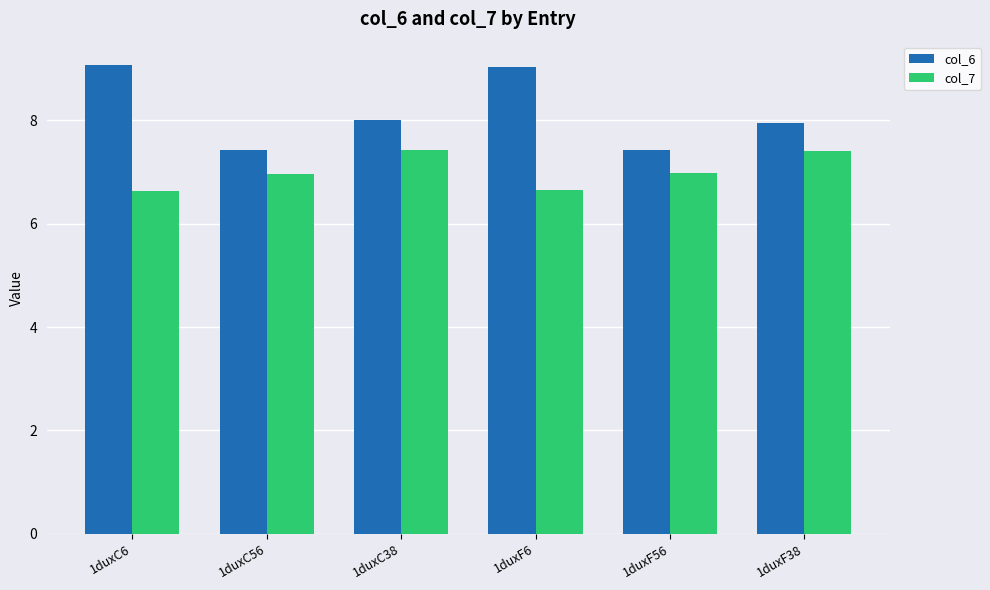

What is the sum of the col_6 values at 1duxF56 and 1duxF6?

16.5